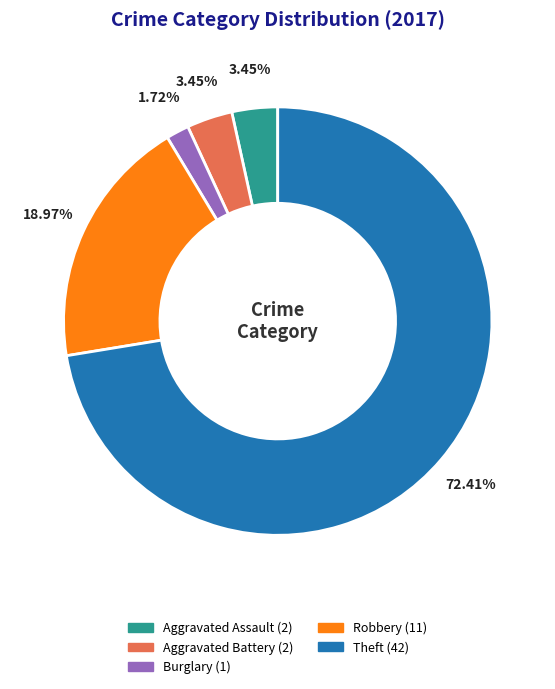

Is there a majority slice in this chart?

Yes